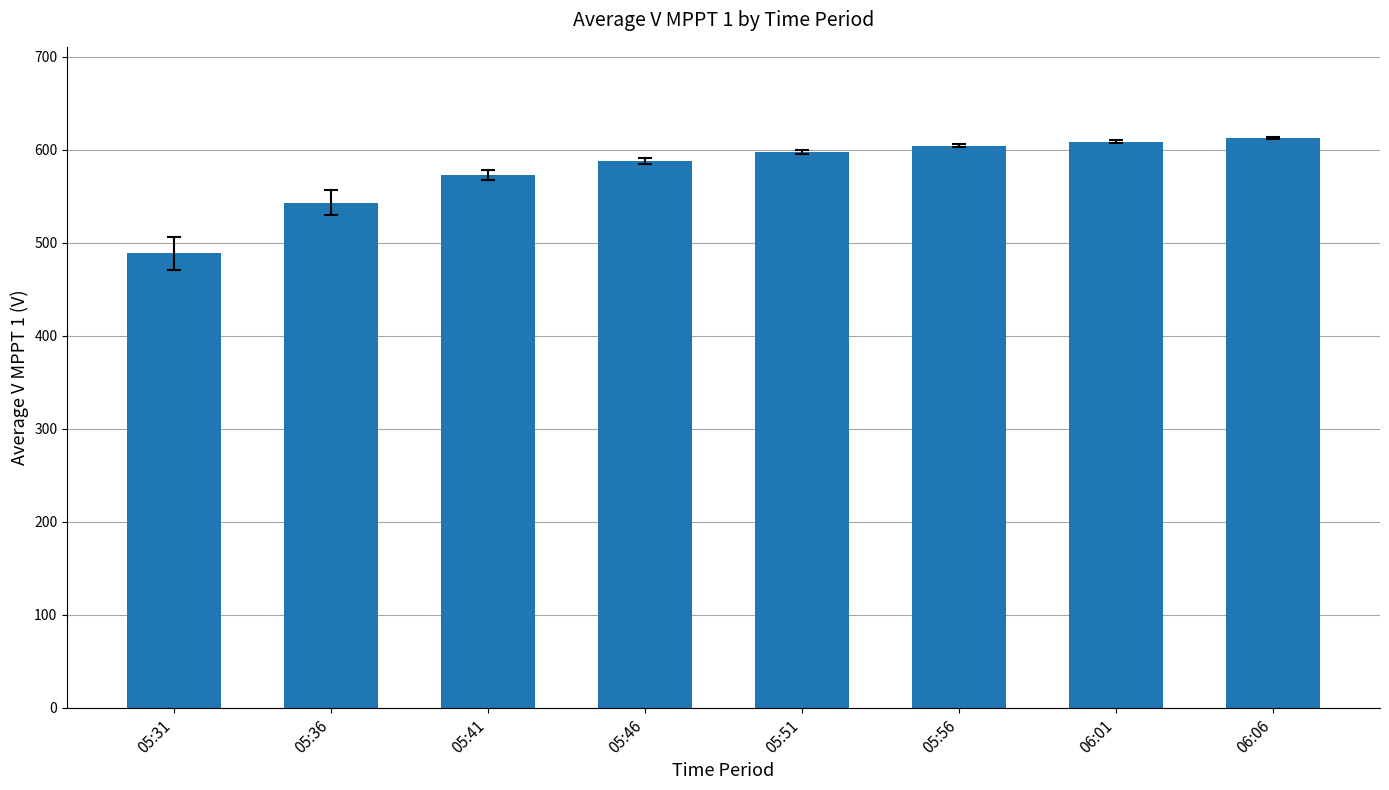

What position from the right is 05:41?

6